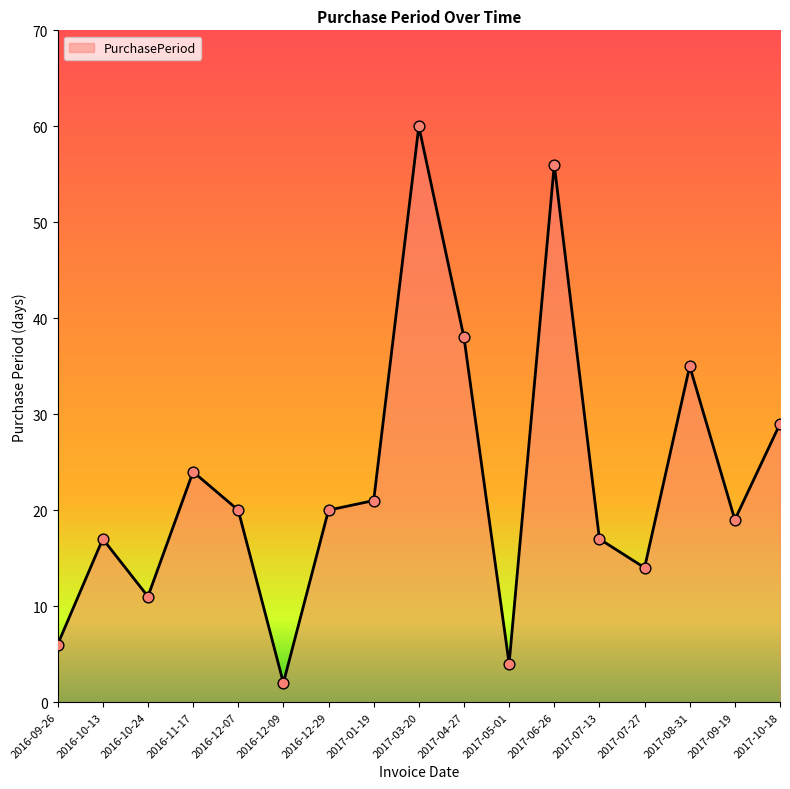

What is the ratio of the value at 2016-12-09 to the value at 2017-05-01?

0.5